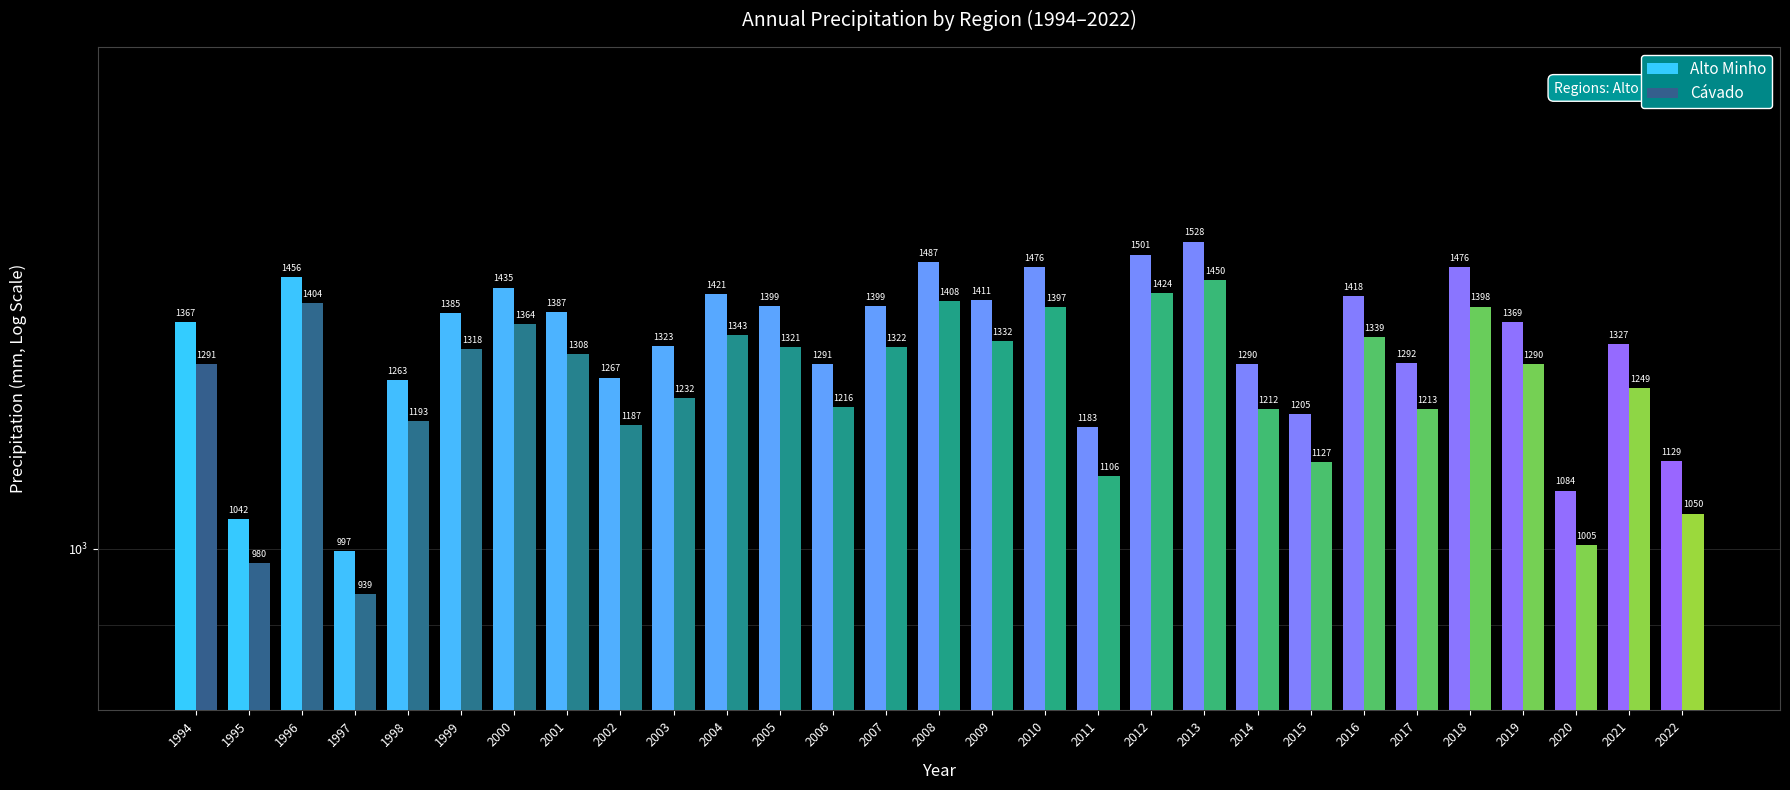

What is the smallest value displayed?

938.9